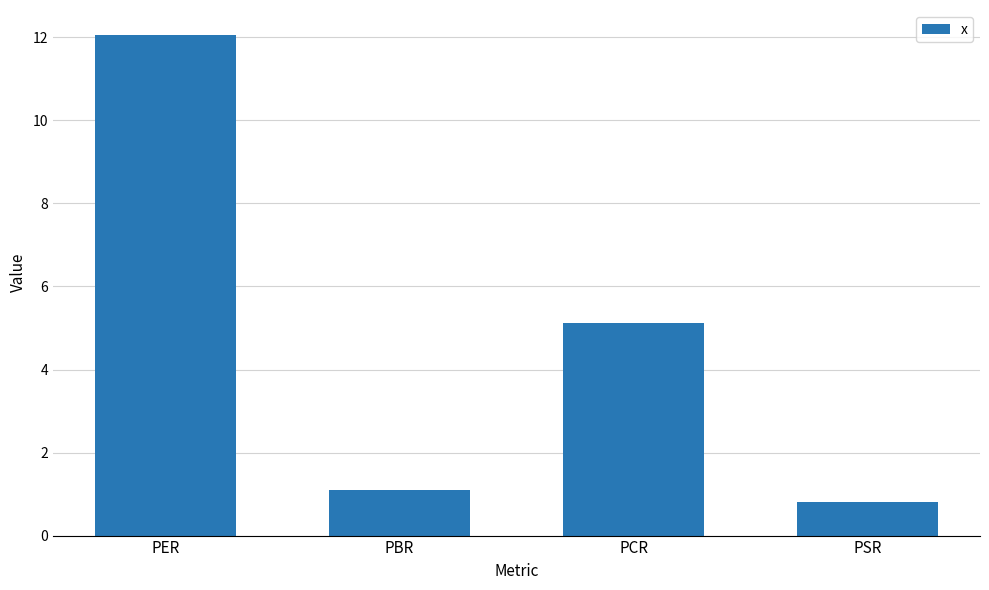

At which label is the value closest to 6?

PCR